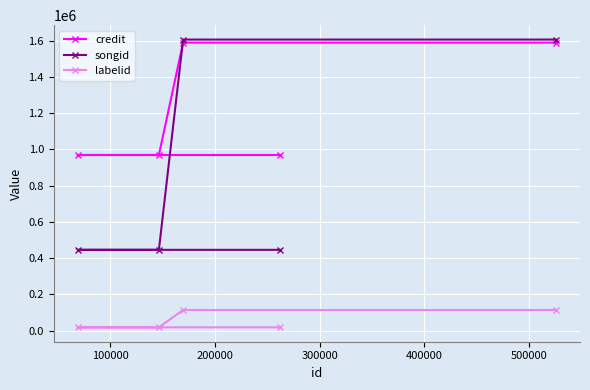

List the series in order of their overall mean, highest first.

credit, songid, labelid